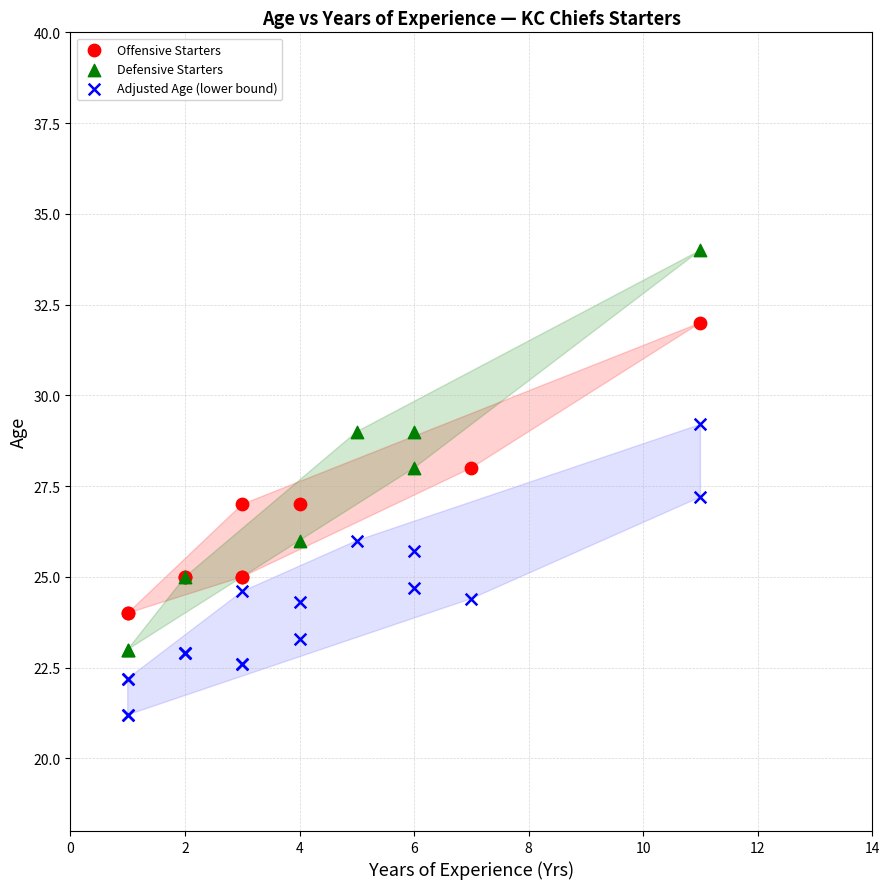

Which series reaches the maximum Y coordinate?

Defensive Starters